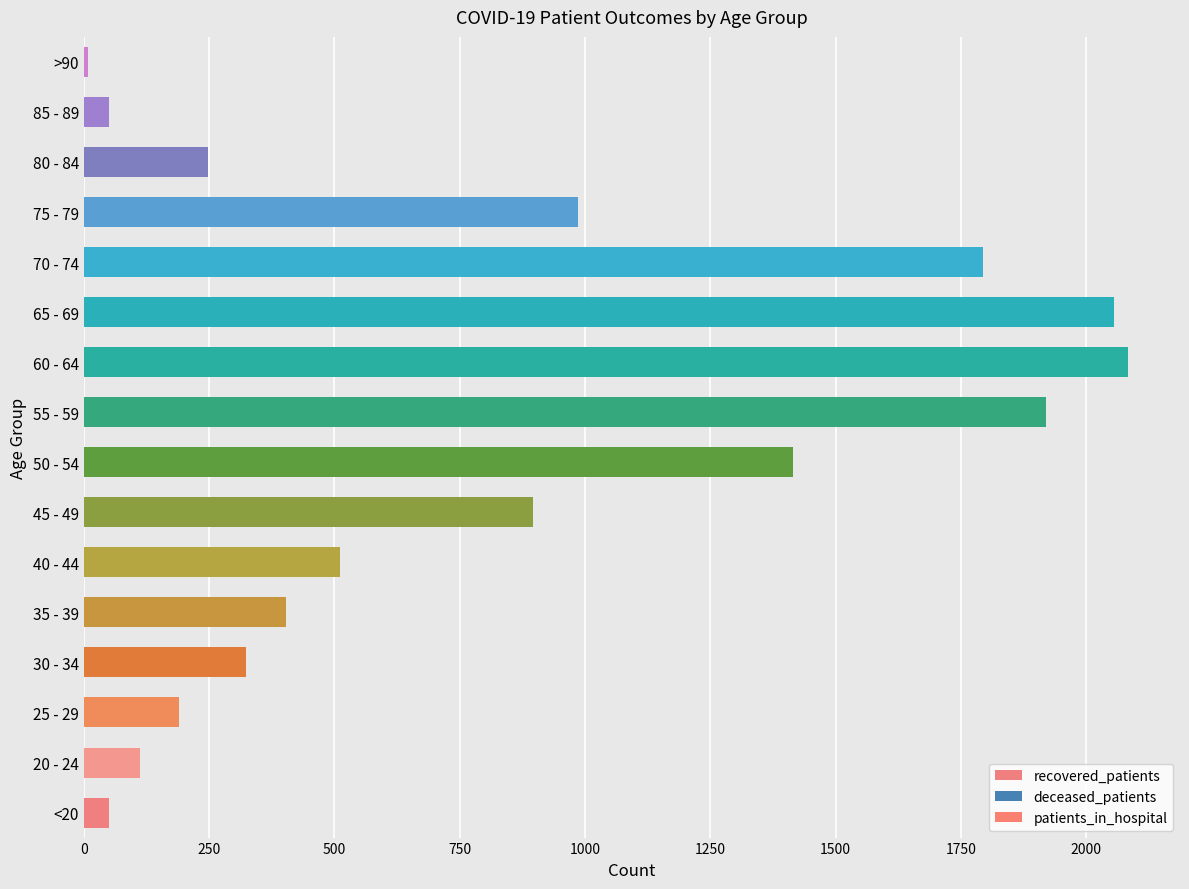

What are all the series names shown in the legend?

recovered_patients, deceased_patients, patients_in_hospital